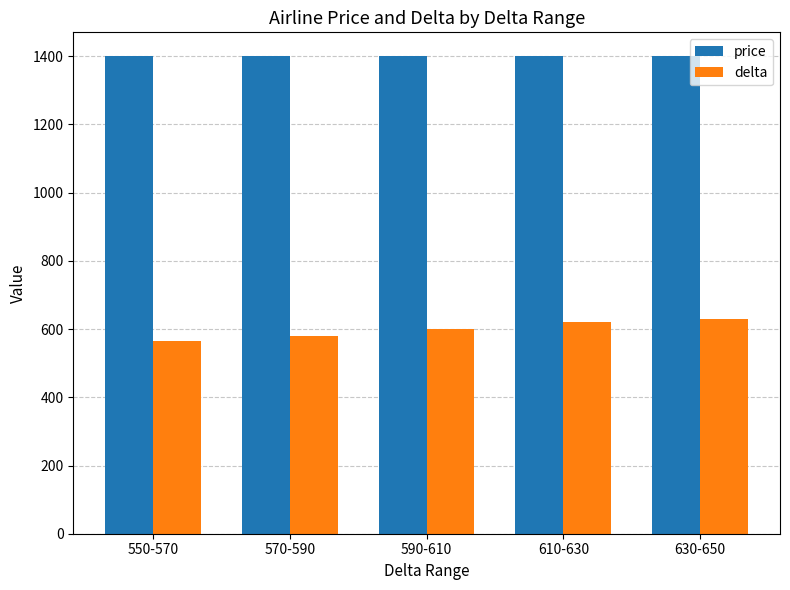

Which series has the widest spread of values?

delta